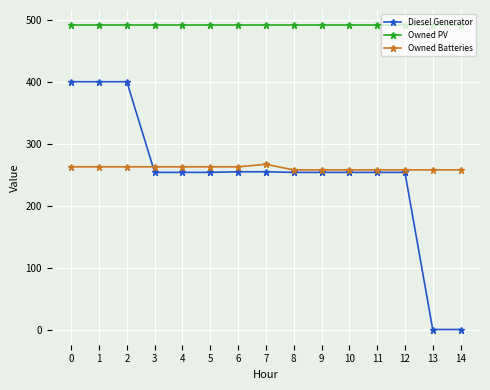

Rank the series at 3 from lowest to highest value.

Diesel Generator, Owned Batteries, Owned PV